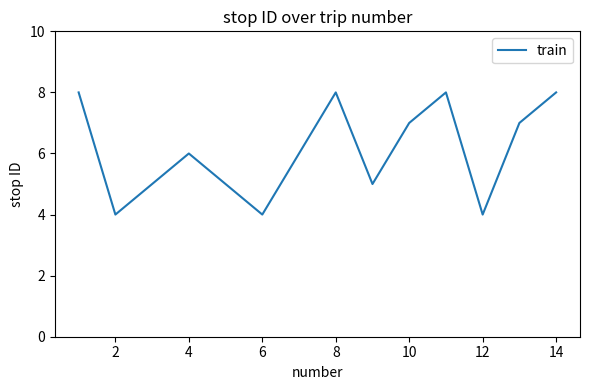

What is the difference between the maximum and minimum values?

4